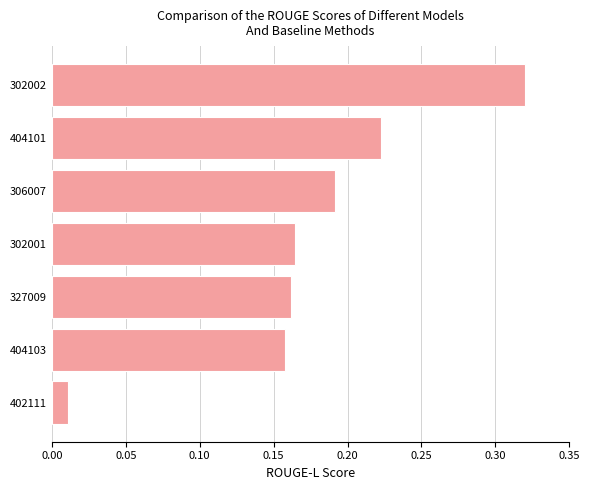

What is the sum of the values at 404101 and 302002?

0.5